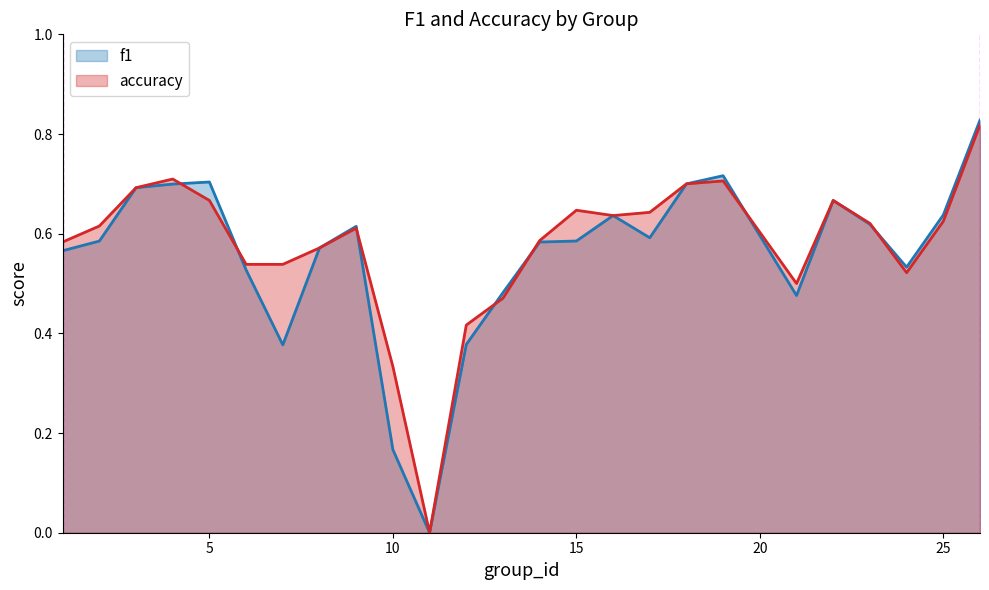

The accuracy series shows 1.0 at 17. True or false?

False